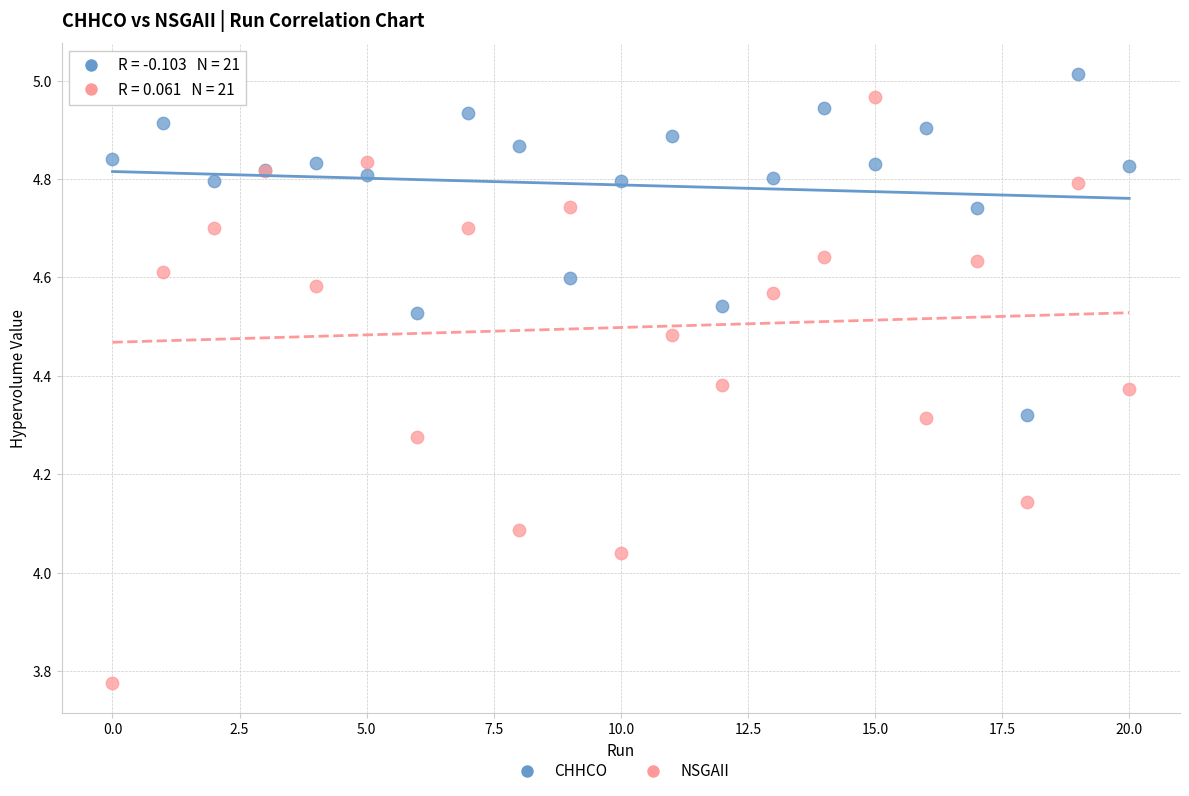

Which series contains the highest Y value?

CHHCO